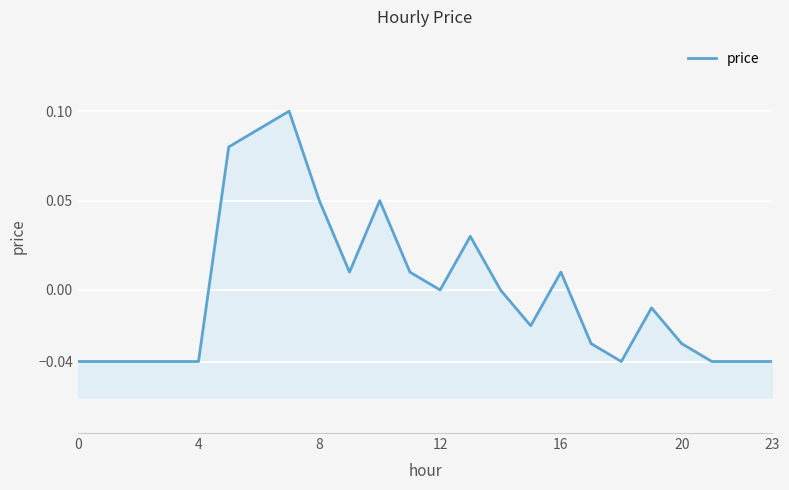

How many positive values are there?

9